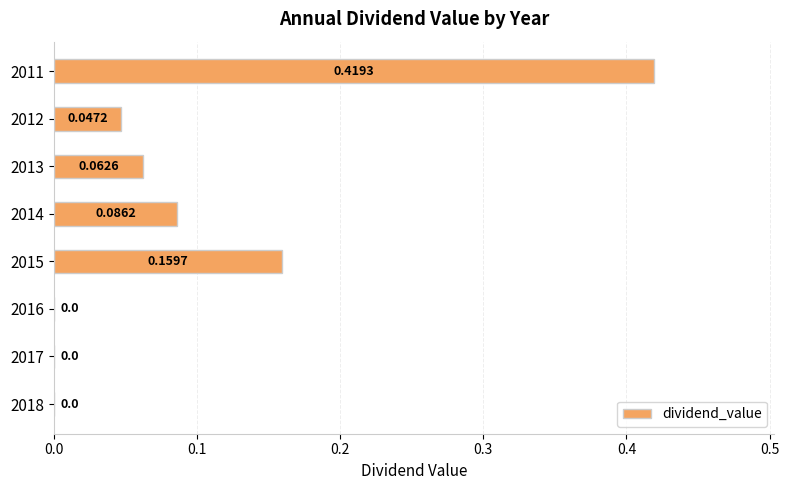

Which has a higher value, 2013 or 2015?

2015